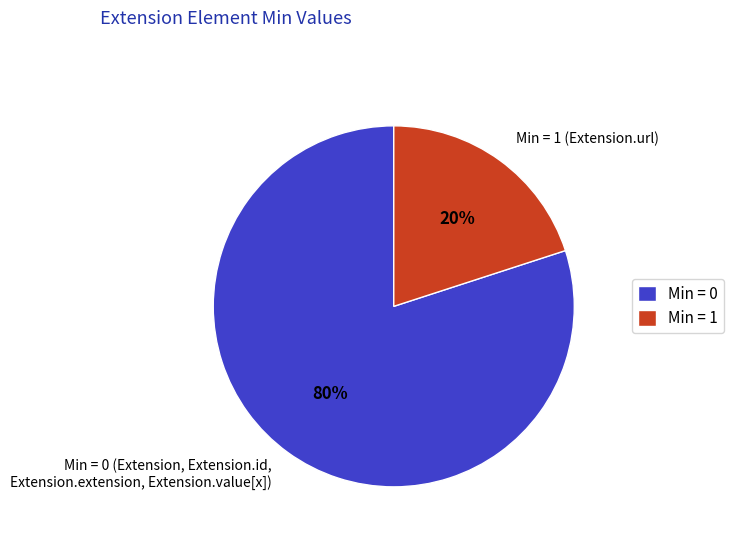

The Min = 1 (Extension.url) slice represents 20% of the pie. True or false?

True